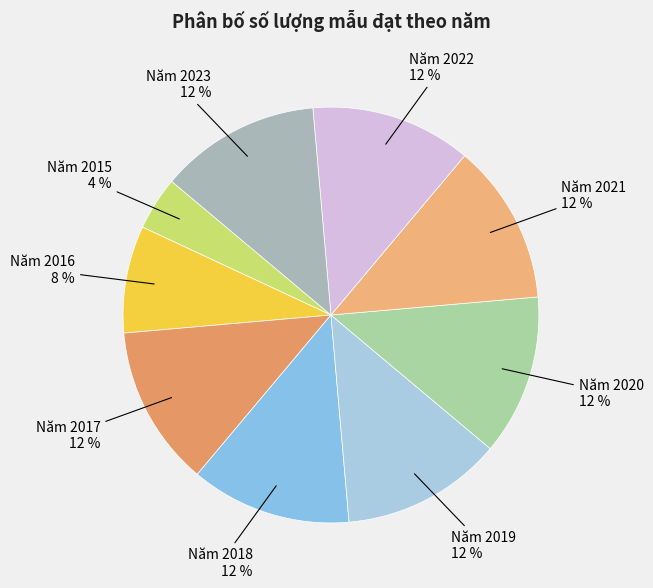

How many segments does this pie chart have?

9